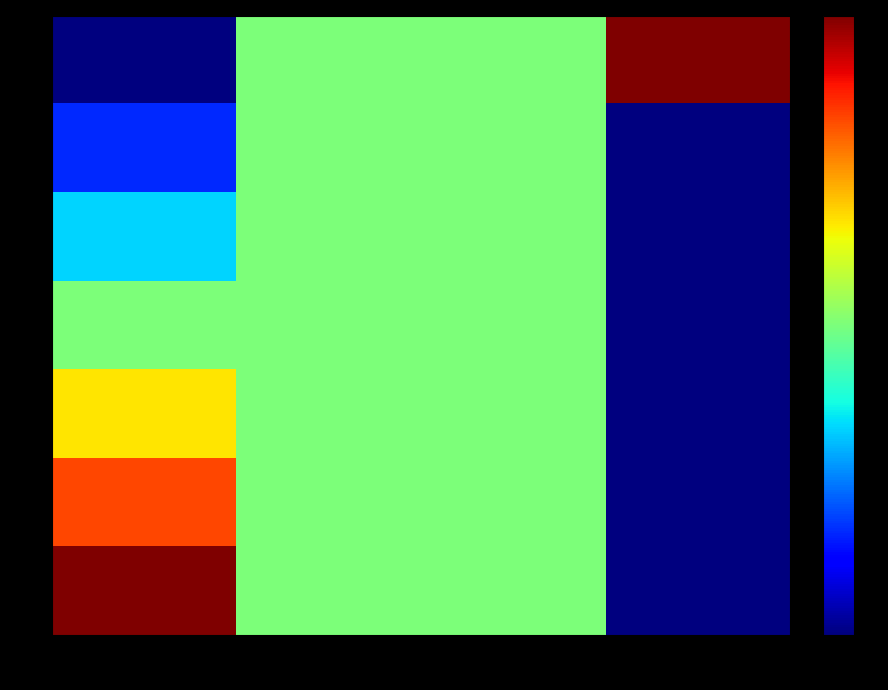

What is the total value across all series at 排序?

280.0